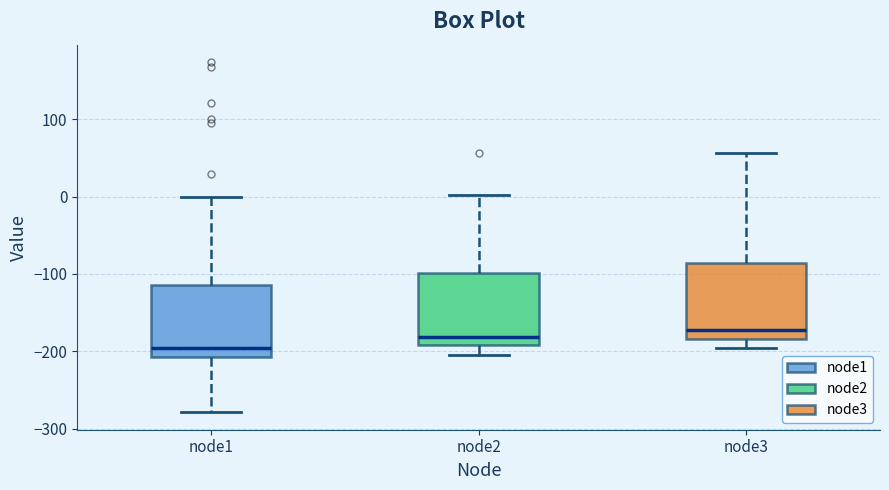

Reading left to right, transcribe this box plot: for each box, give where its median line is, the range the box spans, and where its two whiskers end, as read against the y-axis. The values are not printed on the chart, so give them approximately, as read against the axis.

node1: median -200, box -210 to -110, whiskers -280 to 0
node2: median -180, box -190 to -100, whiskers -200 to 0
node3: median -170, box -180 to -90, whiskers -200 to 60